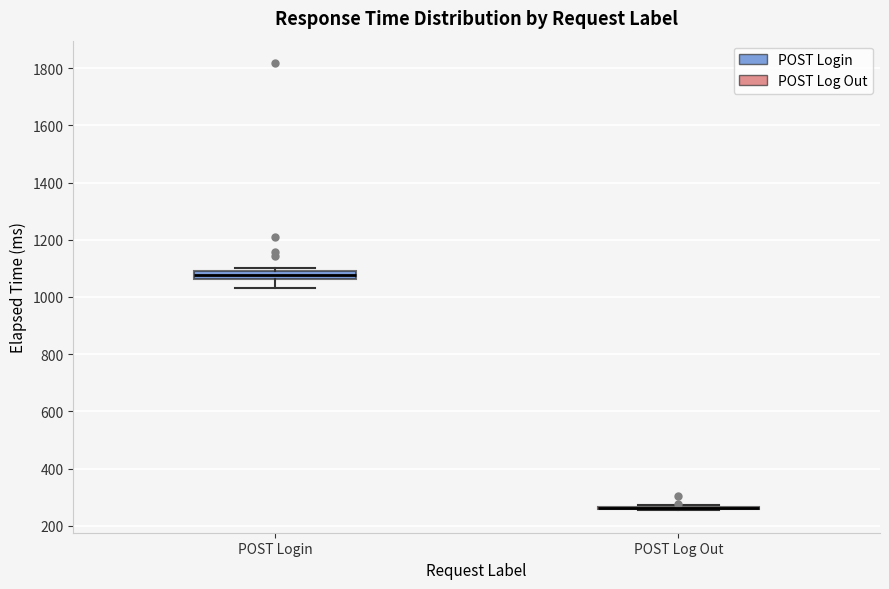

Comparing the boxes themselves (not the whiskers), which one is the tallest?

POST Login